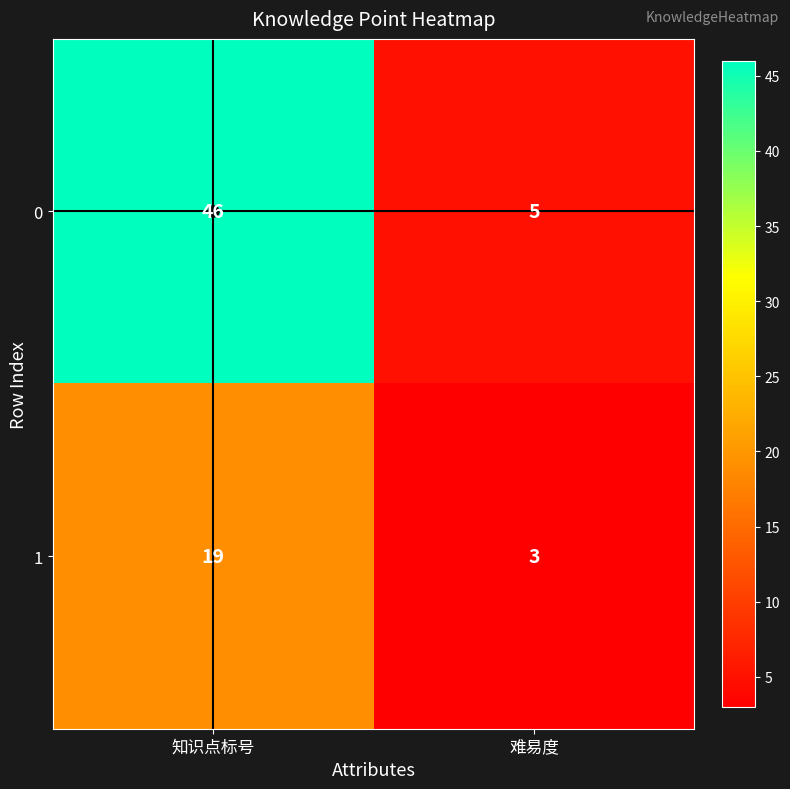

What is the difference between the maximum and minimum values in the 1 series?

16